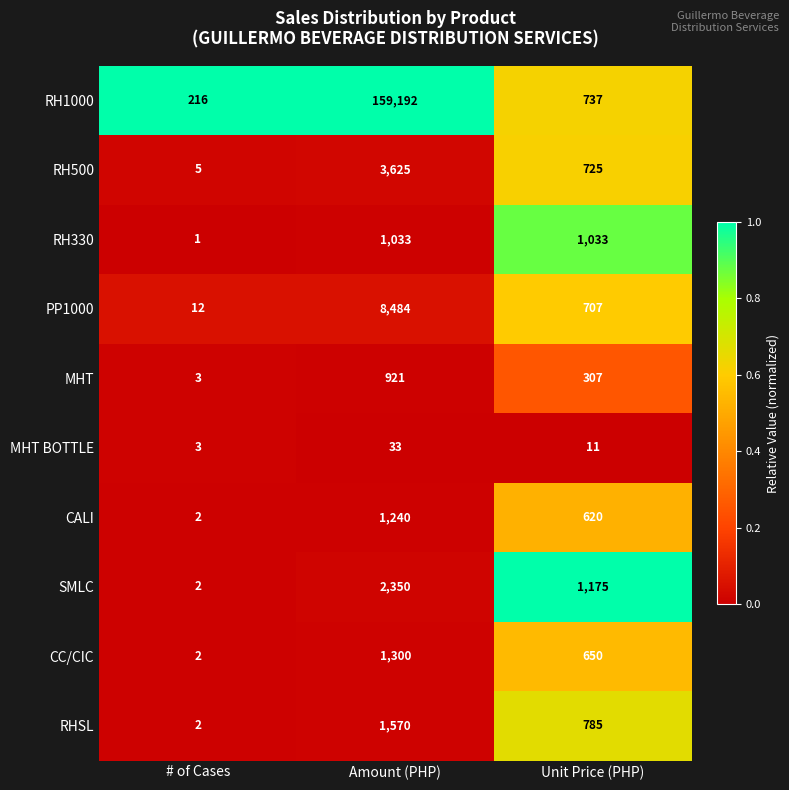

The value of PP1000 at Unit Price (PHP) is 707. True or false?

True